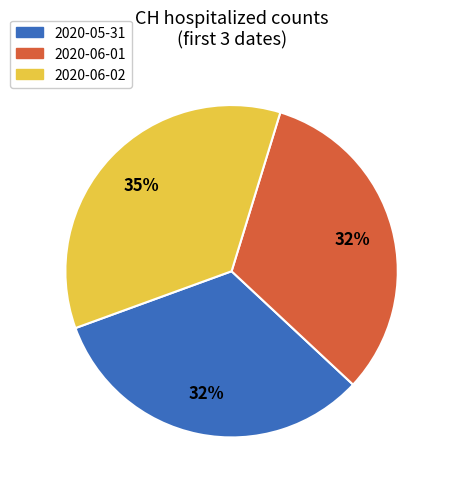

To the nearest percent, what is the difference between the largest and smallest slice percentages?

3%